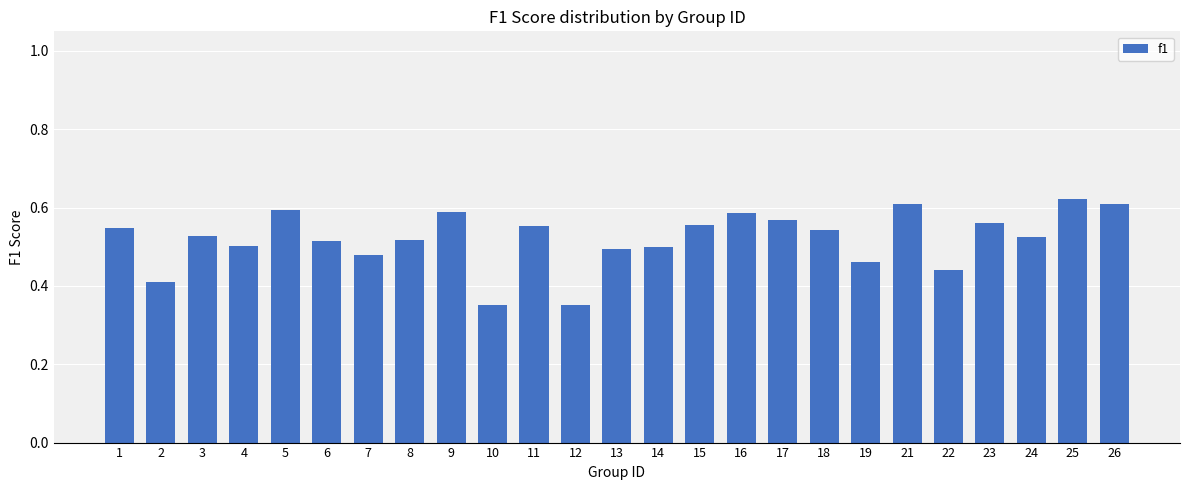

How many bars are there in total?

25